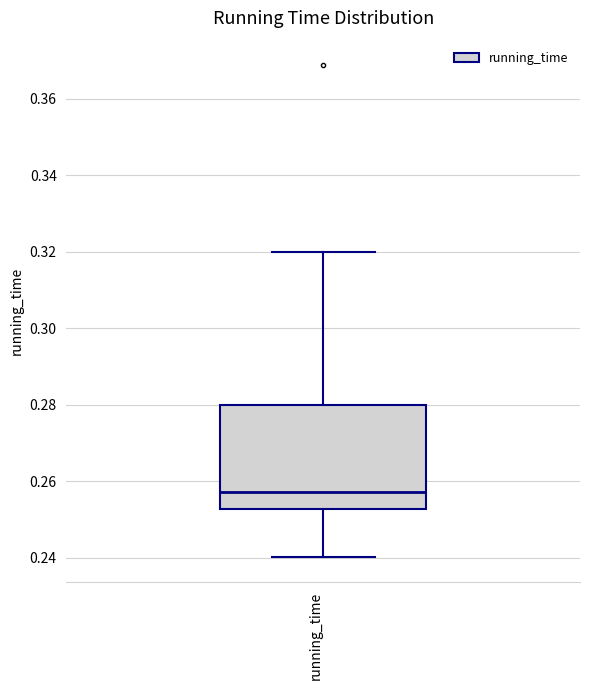

Read this box plot against the y-axis: the position of the median line, the range covered by the box, and the ends of both whiskers. The values are not printed on the chart, so give them approximately, as read against the axis.

median 0.258, box 0.252 to 0.280, whiskers 0.240 to 0.320